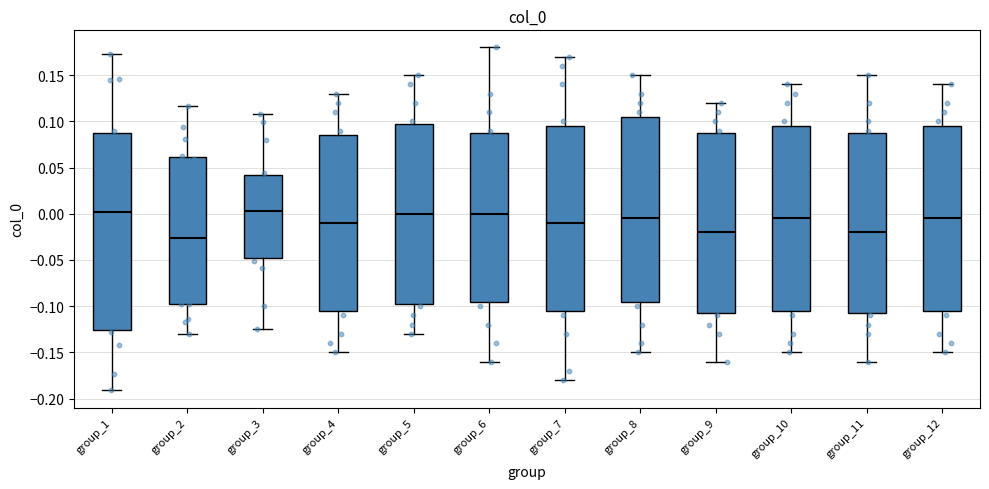

Reading left to right, read every box against the y-axis: the position of its median line, the range the box covers, and the ends of its whiskers. The values are not printed on the chart, so give them approximately, as read against the axis.

group_1: median 0.000, box -0.125 to 0.085, whiskers -0.190 to 0.175
group_2: median -0.025, box -0.100 to 0.060, whiskers -0.130 to 0.115
group_3: median 0.005, box -0.050 to 0.040, whiskers -0.125 to 0.110
group_4: median -0.010, box -0.105 to 0.085, whiskers -0.150 to 0.130
group_5: median 0.000, box -0.095 to 0.100, whiskers -0.130 to 0.150
group_6: median 0.000, box -0.095 to 0.090, whiskers -0.160 to 0.180
group_7: median -0.010, box -0.105 to 0.095, whiskers -0.180 to 0.170
group_8: median -0.005, box -0.095 to 0.105, whiskers -0.150 to 0.150
group_9: median -0.020, box -0.105 to 0.090, whiskers -0.160 to 0.120
group_10: median -0.005, box -0.105 to 0.095, whiskers -0.150 to 0.140
group_11: median -0.020, box -0.105 to 0.090, whiskers -0.160 to 0.150
group_12: median -0.005, box -0.105 to 0.095, whiskers -0.150 to 0.140